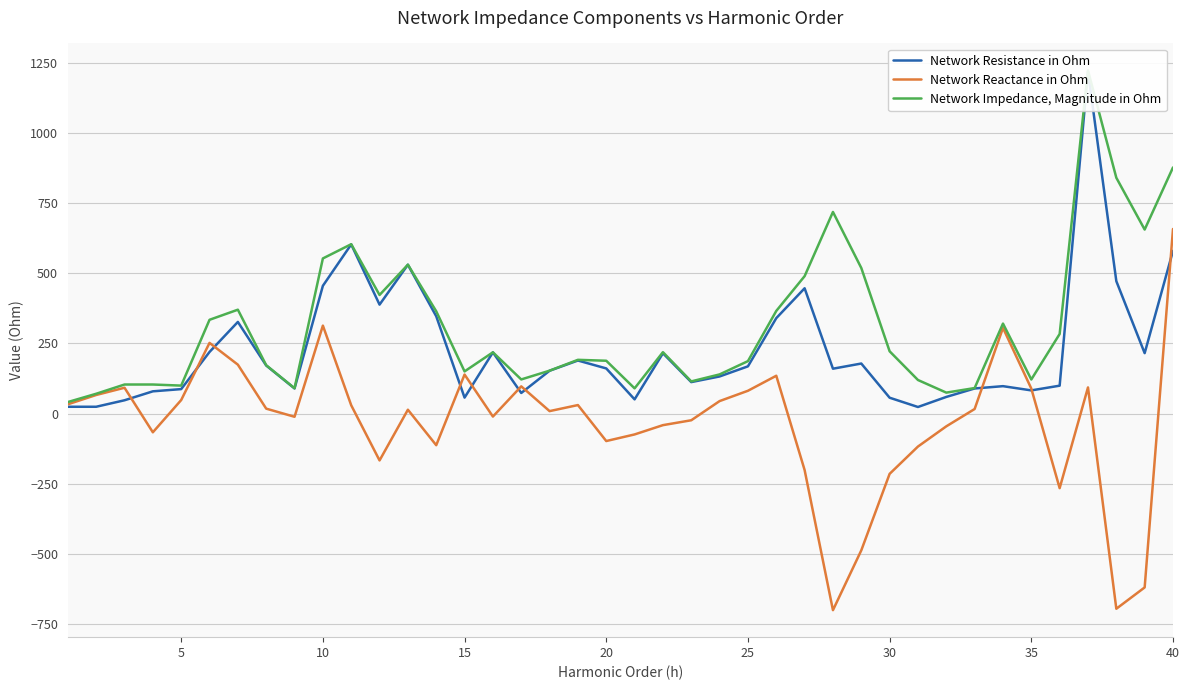

What is the highest value of the Network Reactance in Ohm series?

657.5